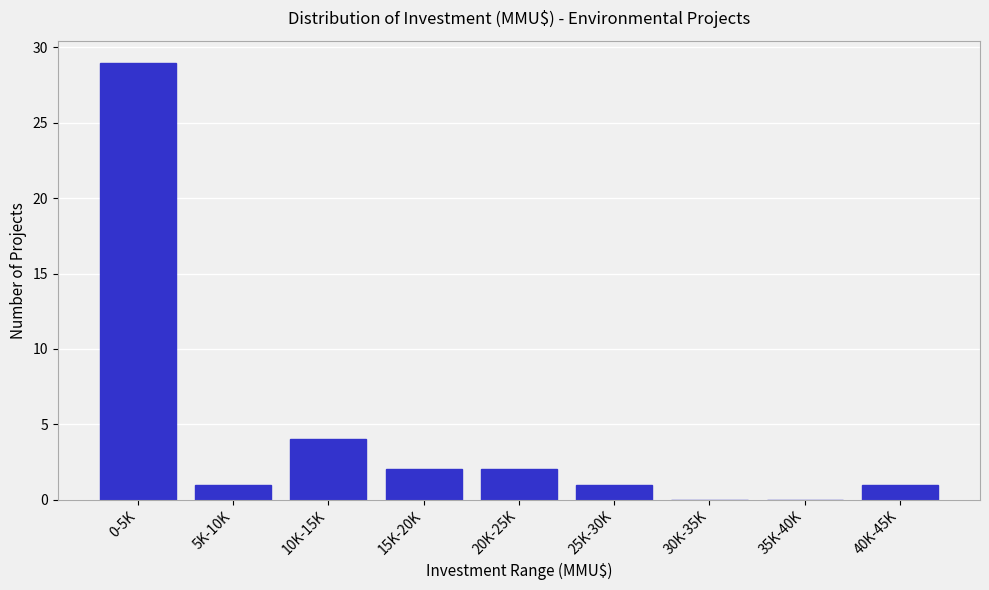

Reading left to right, list all the values displayed in this chart.

0-5K=29	5K-10K=1	10K-15K=4	15K-20K=2	20K-25K=2	25K-30K=1	30K-35K=0	35K-40K=0	40K-45K=1